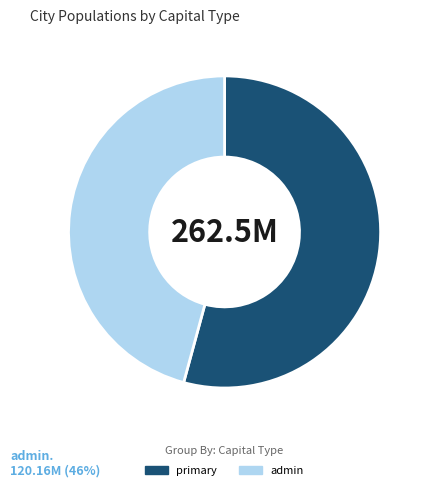

The primary slice represents 1% of the pie. True or false?

False